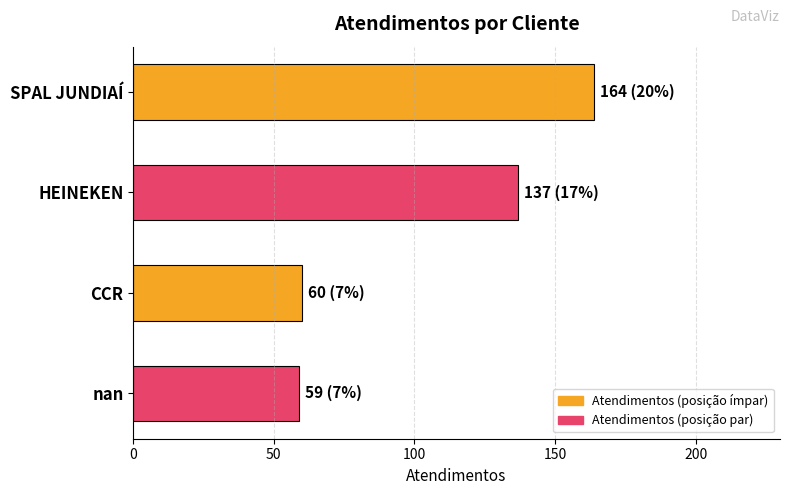

What is the difference between the second highest and minimum values?

78